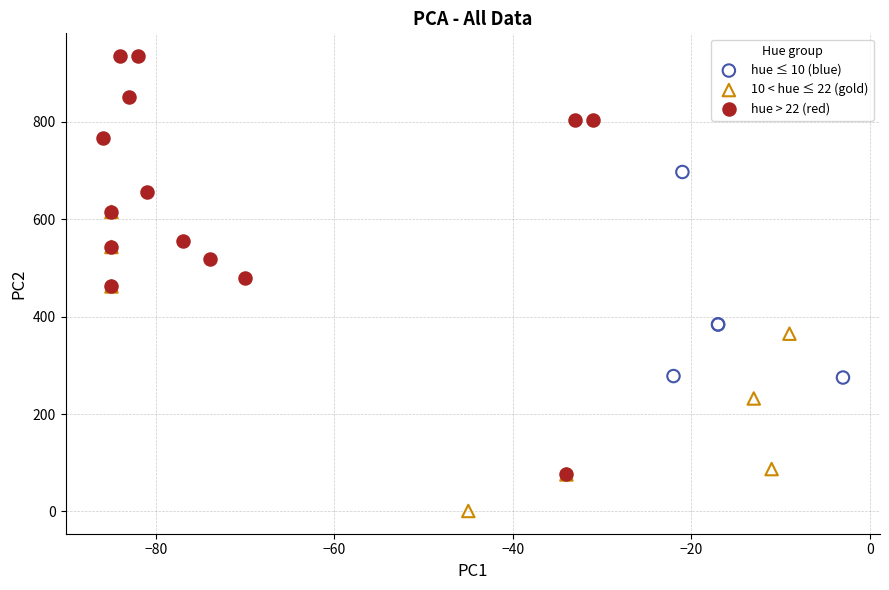

Which series reaches the minimum Y coordinate?

10 < hue ≤ 22 (gold)